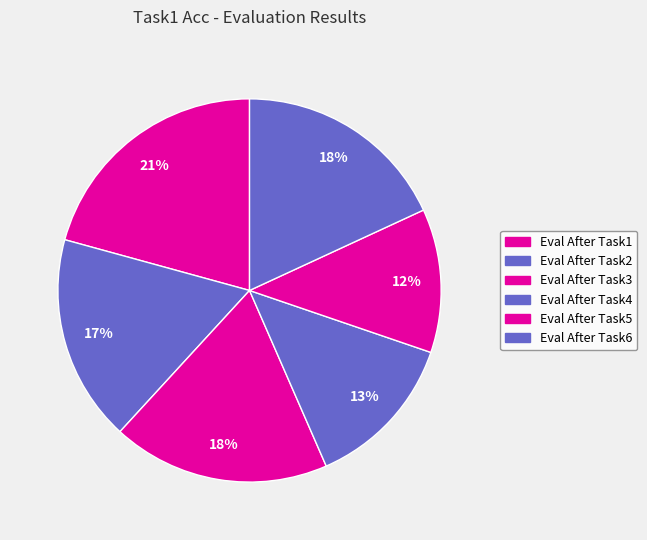

Count the number of slices in the pie.

6